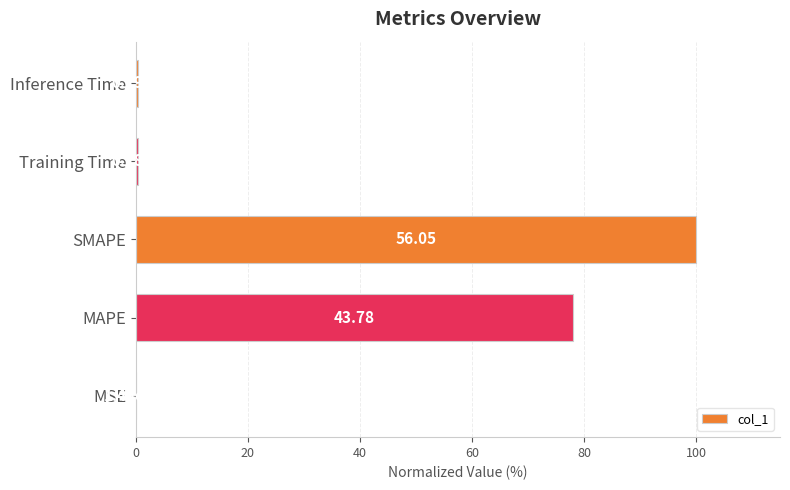

What is the average value?

35.8